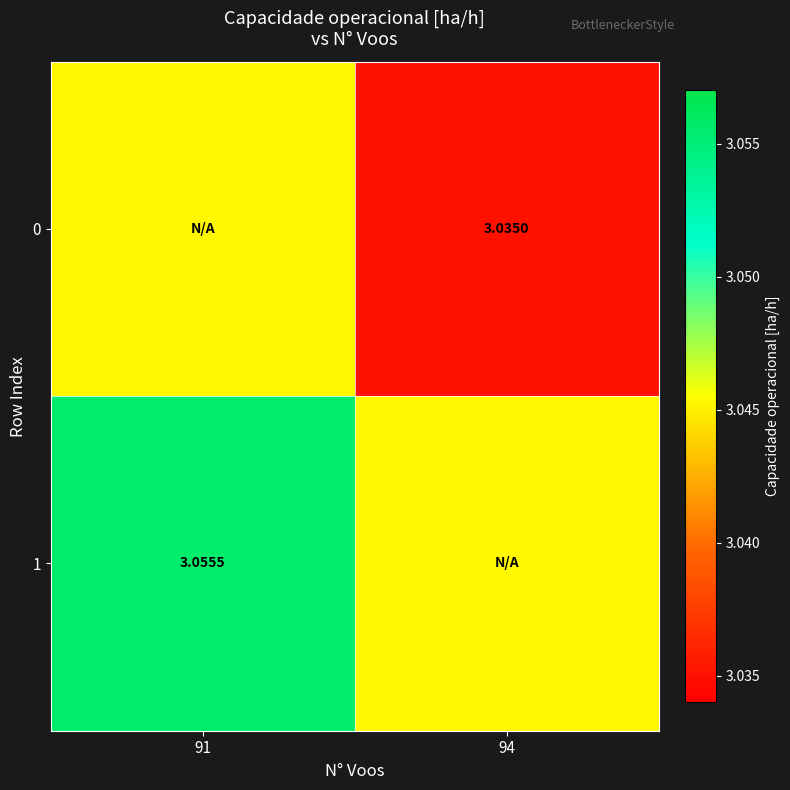

Rank the series by their maximum value, from lowest to highest.

0, 1